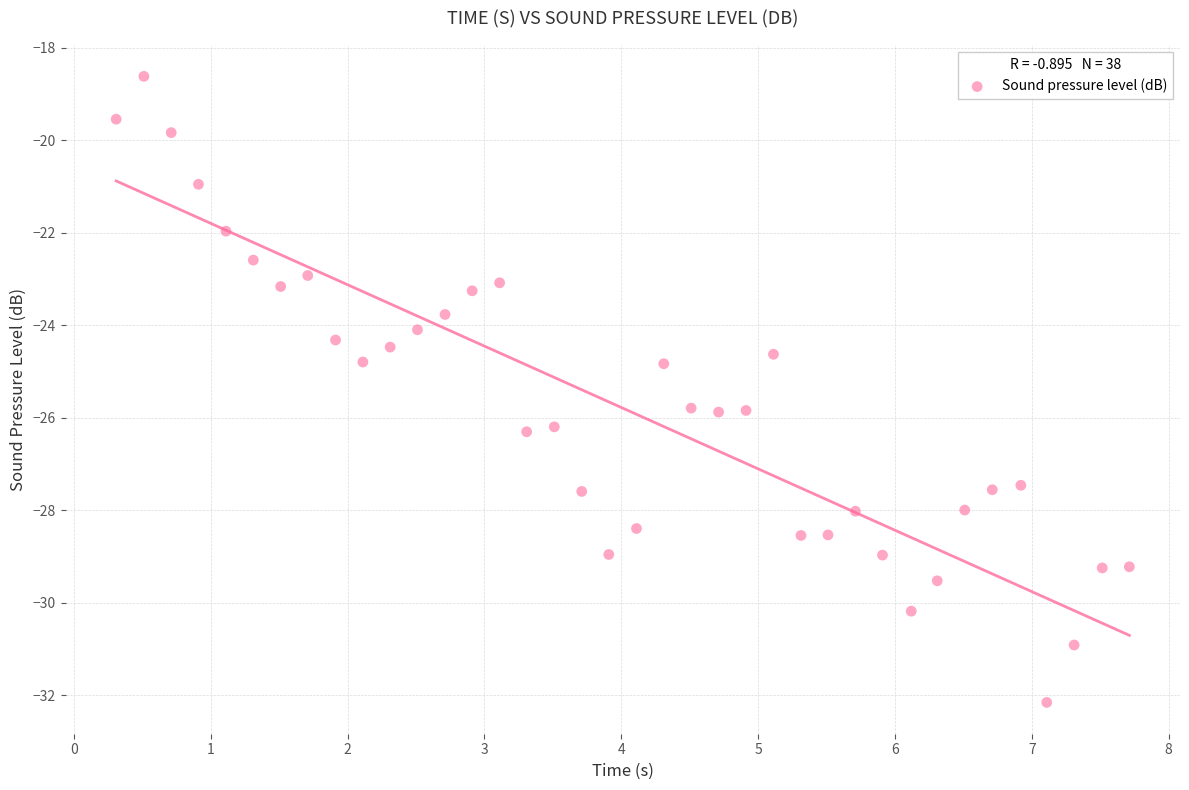

What is the range of X values (max minus min)?

7.4